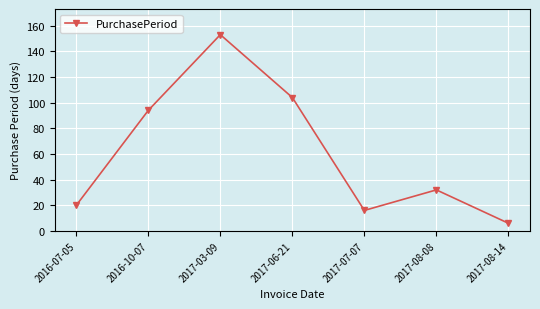

Where is the data nearest to the value 79?

2016-10-07